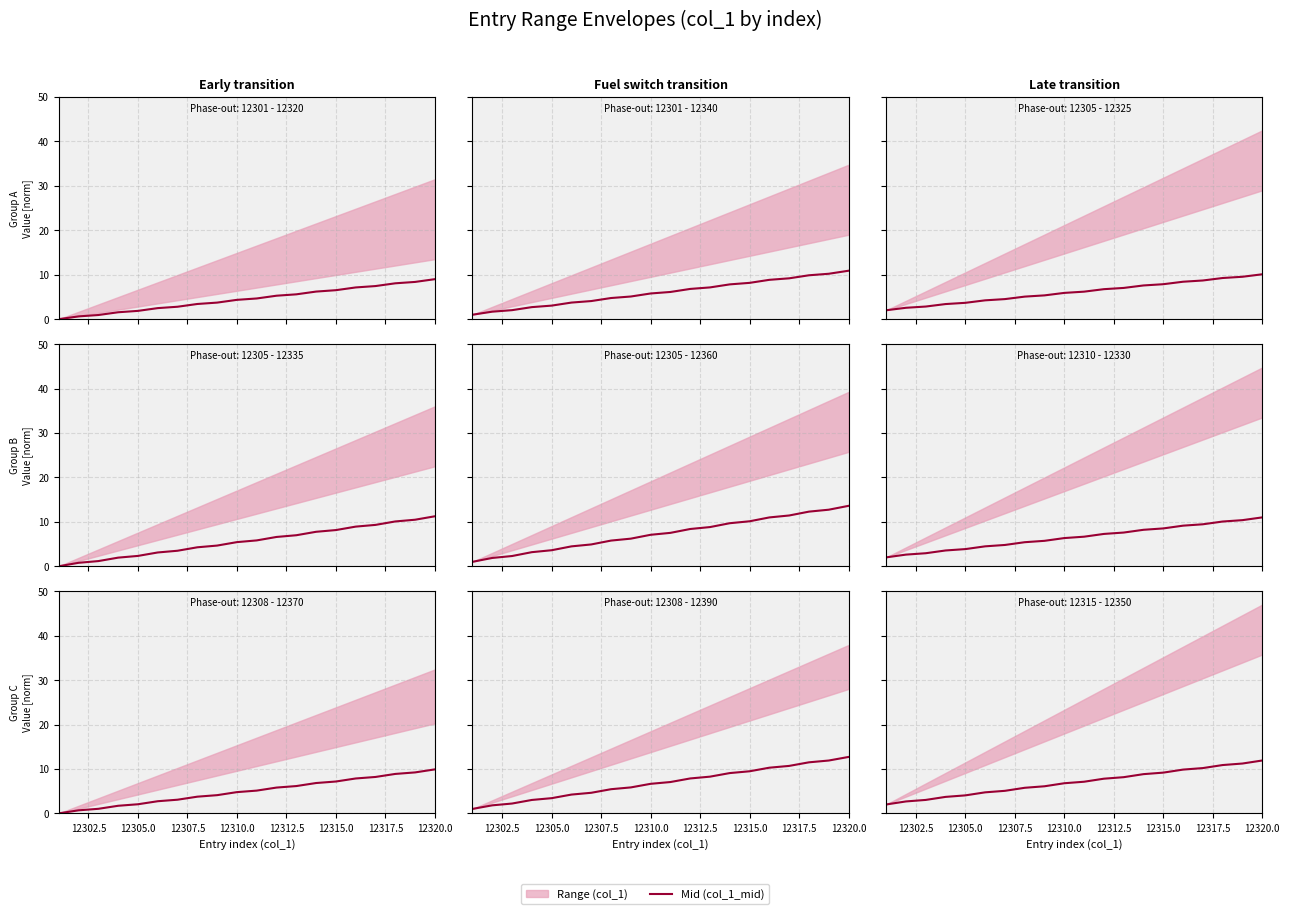

What is the difference between the maximum and minimum values?

9.9